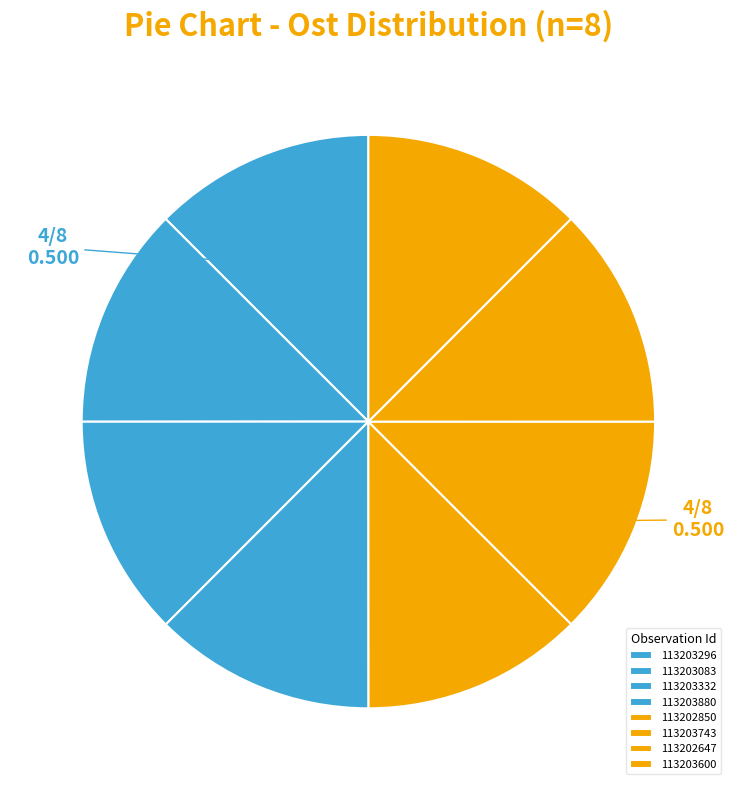

Is 113202850 the majority of the pie?

No